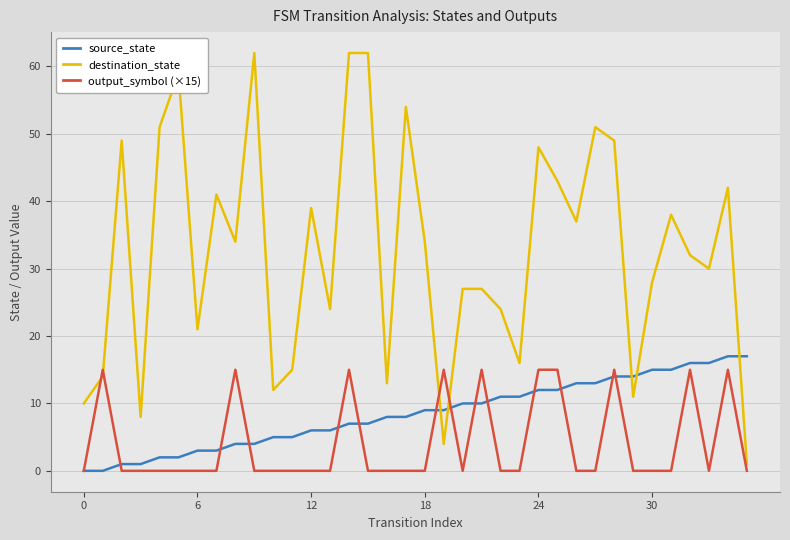

Which series has the largest range (max minus min)?

destination_state